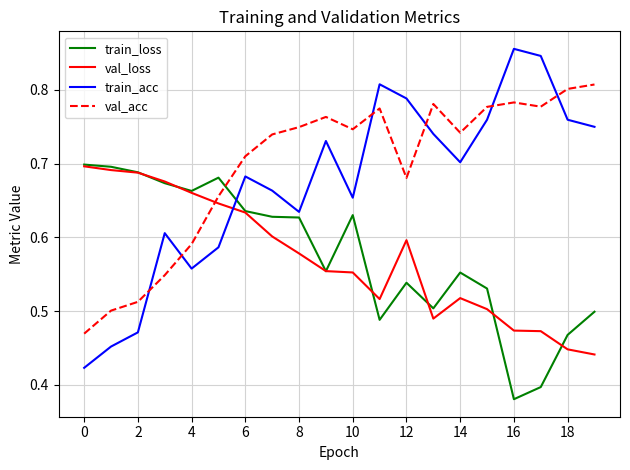

Which series has the widest spread of values?

train_acc